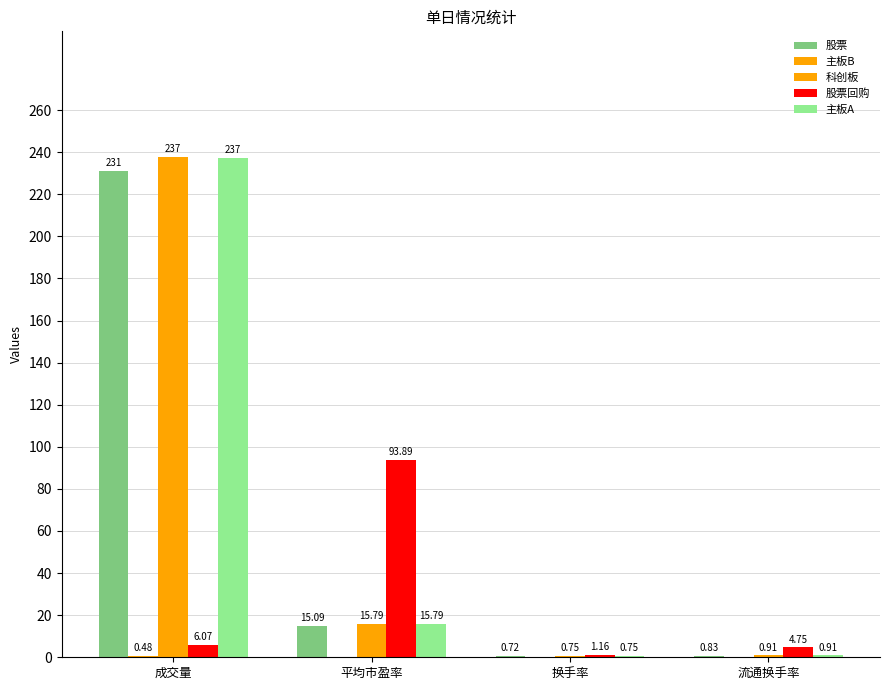

How many categories are shown in the chart?

4